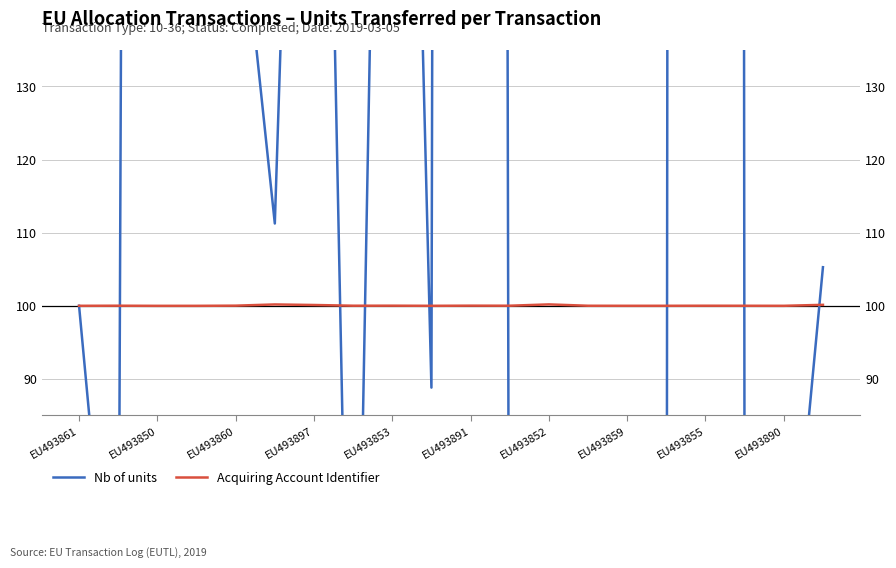

At which category does Nb of units reach its first local peak?

EU493897